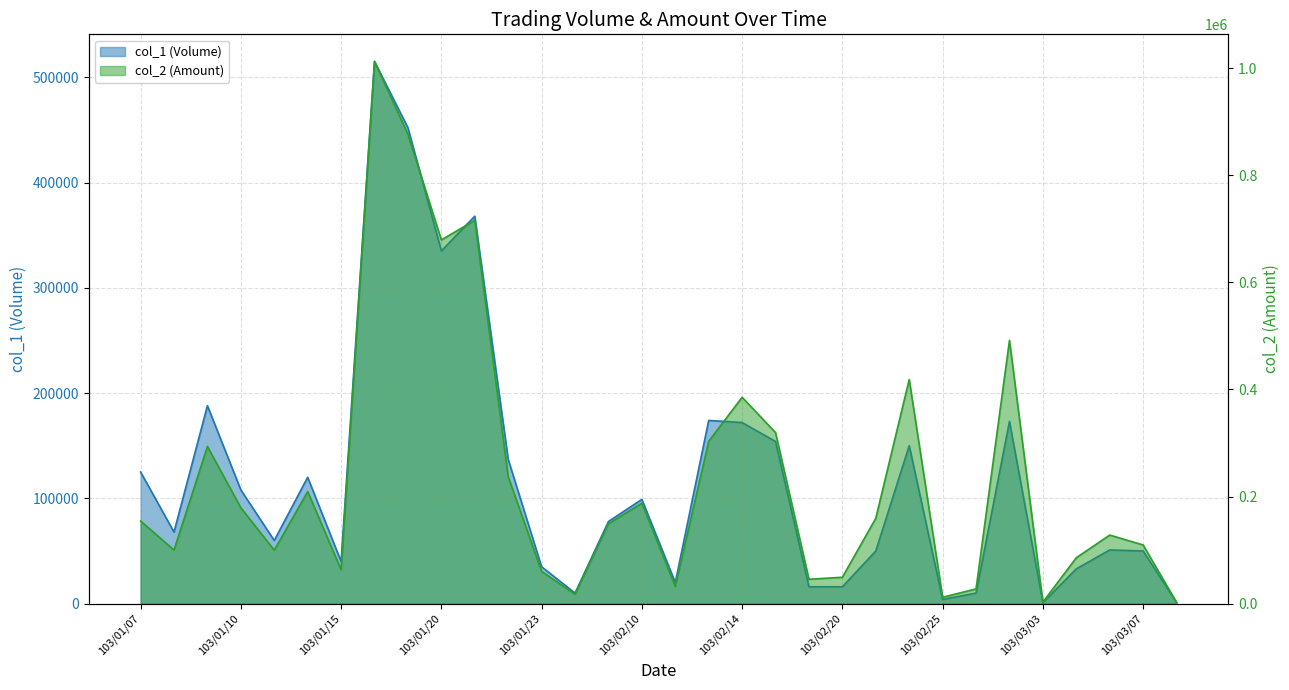

How many data points does each series have?

32